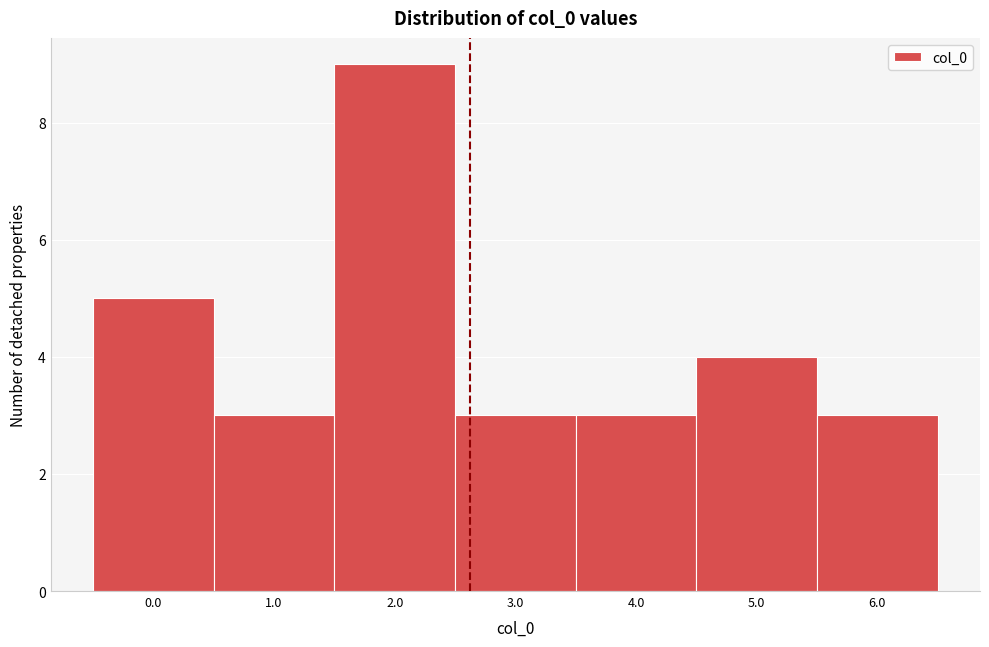

Reading left to right, extract all data points from this chart.

0.0=5	1.0=3	2.0=9	3.0=3	4.0=3	5.0=4	6.0=3